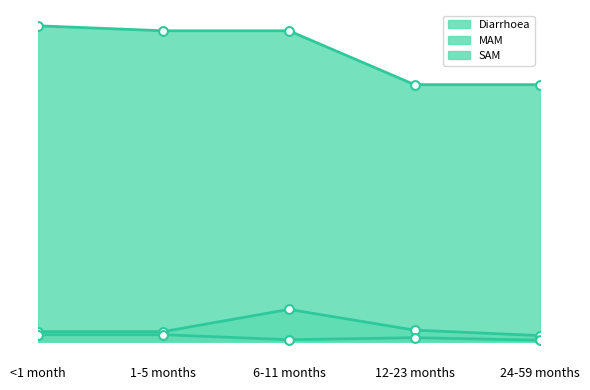

Which series contains the lowest Y value?

SAM